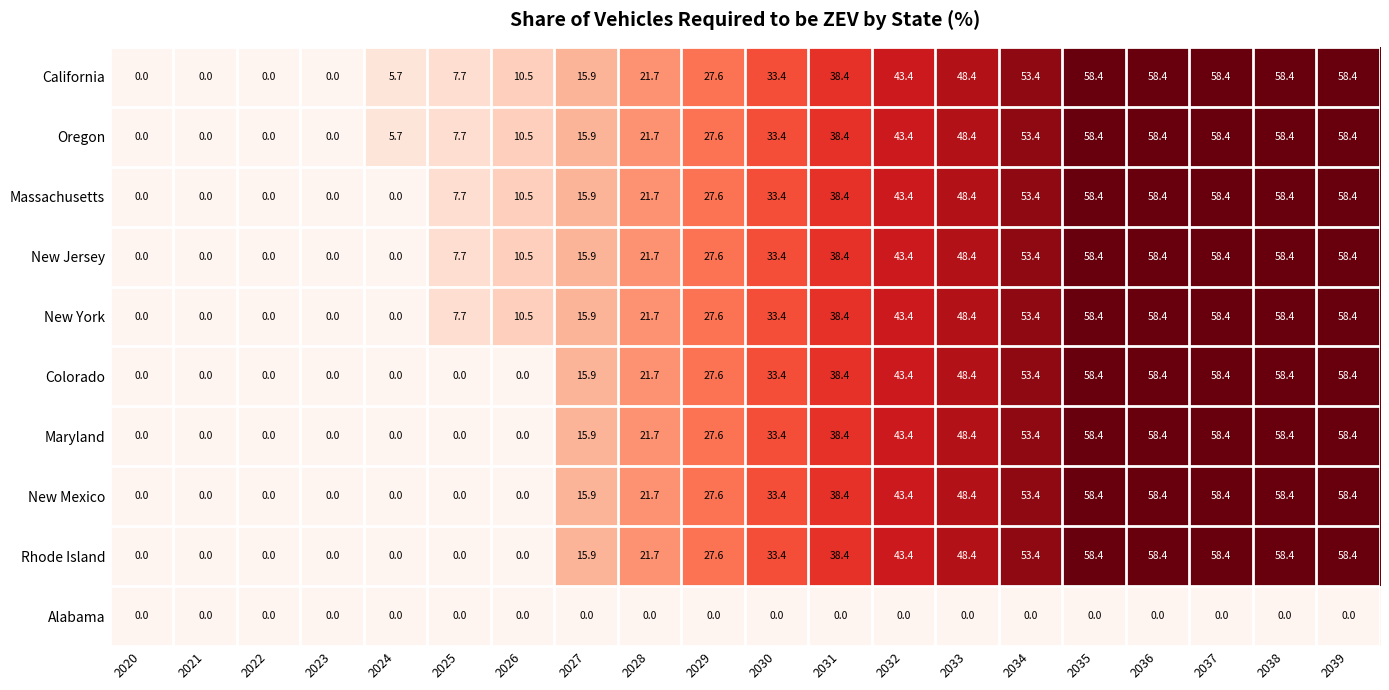

How many values in Rhode Island are above zero?

13